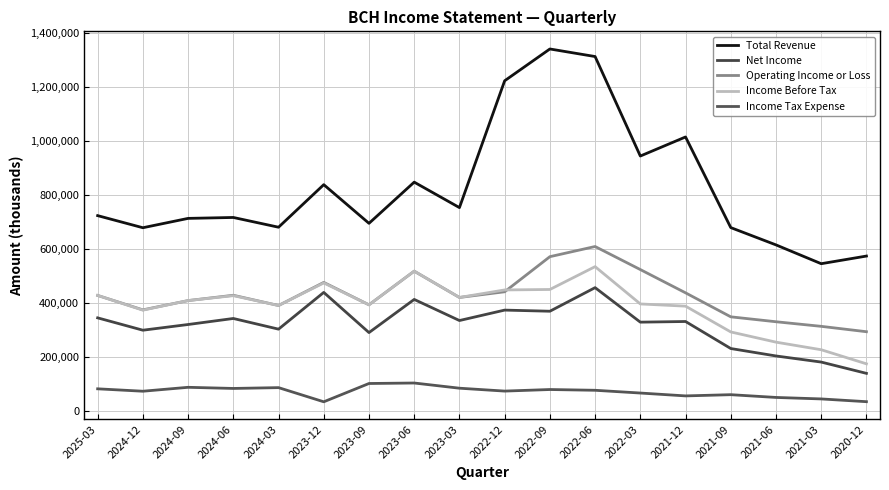

Which series has the largest total across all categories?

Total Revenue